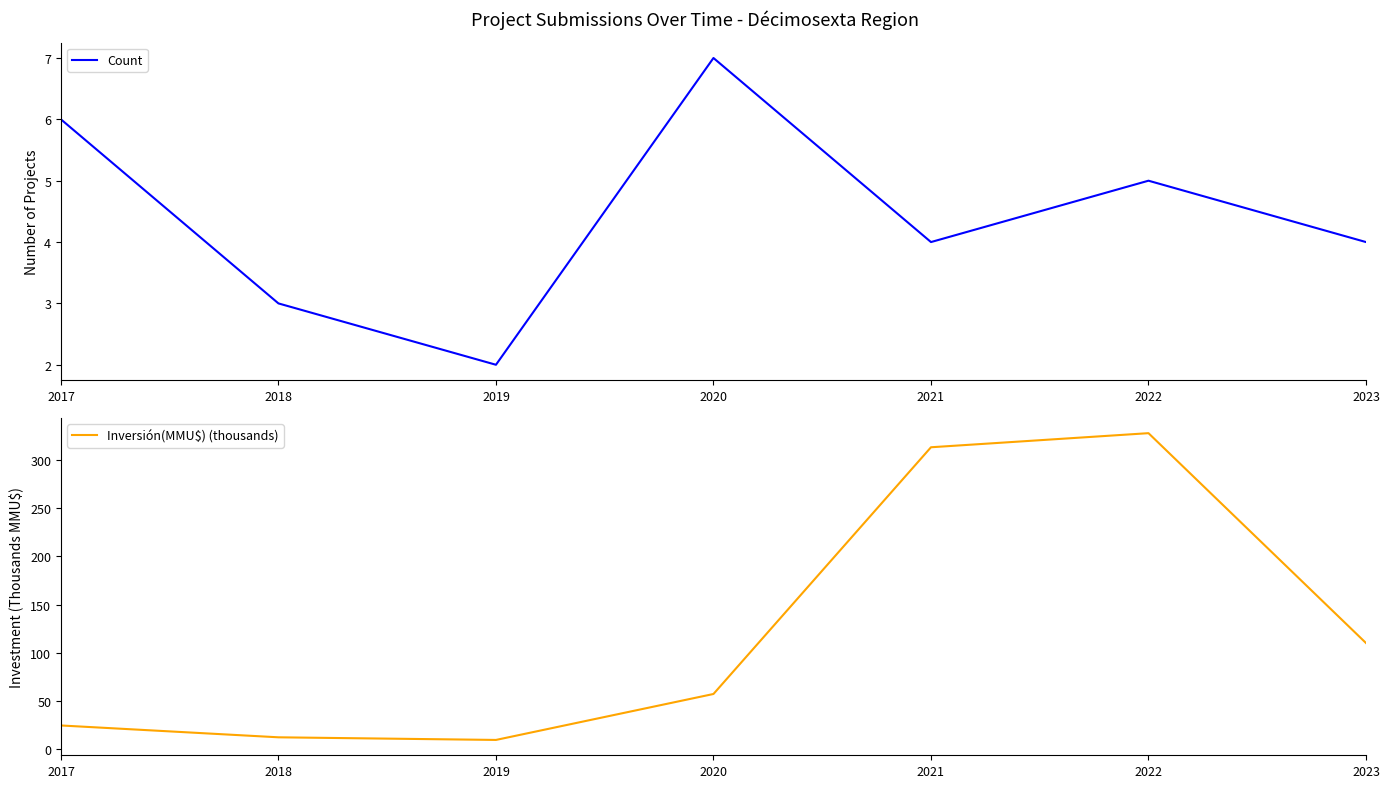

What is the difference between the Inversión(MMU$) (thousands) values at 2019 and 2023?

100.4